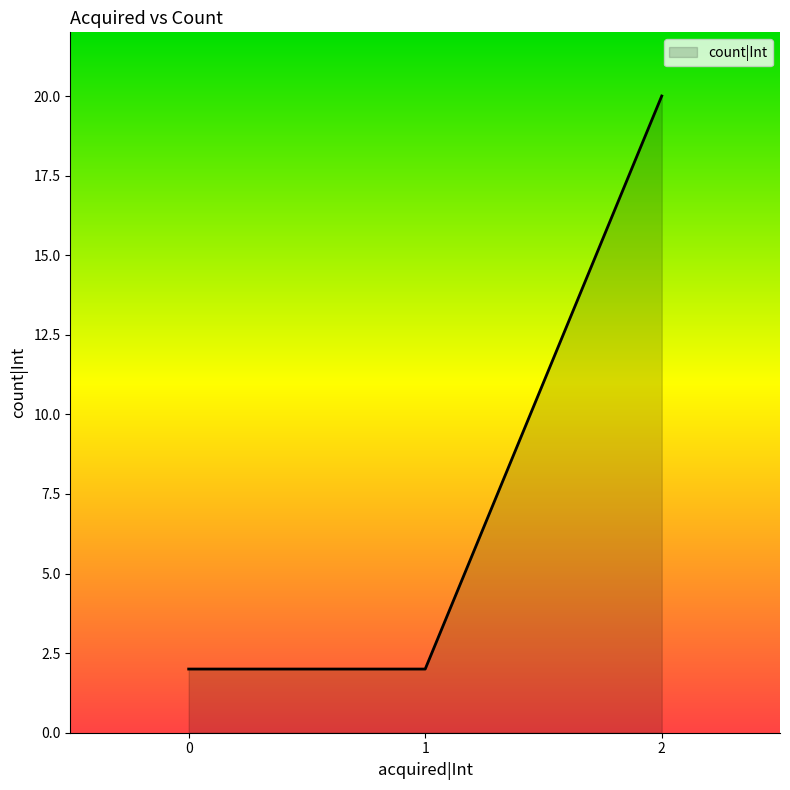

Reading left to right, transcribe all the data shown in this chart.

0=2	1=2	2=20